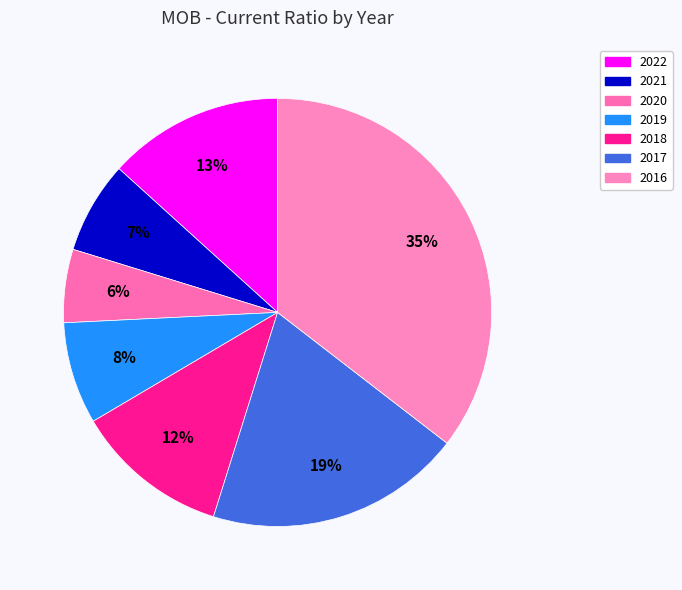

Which category has the smallest portion of the pie?

2020